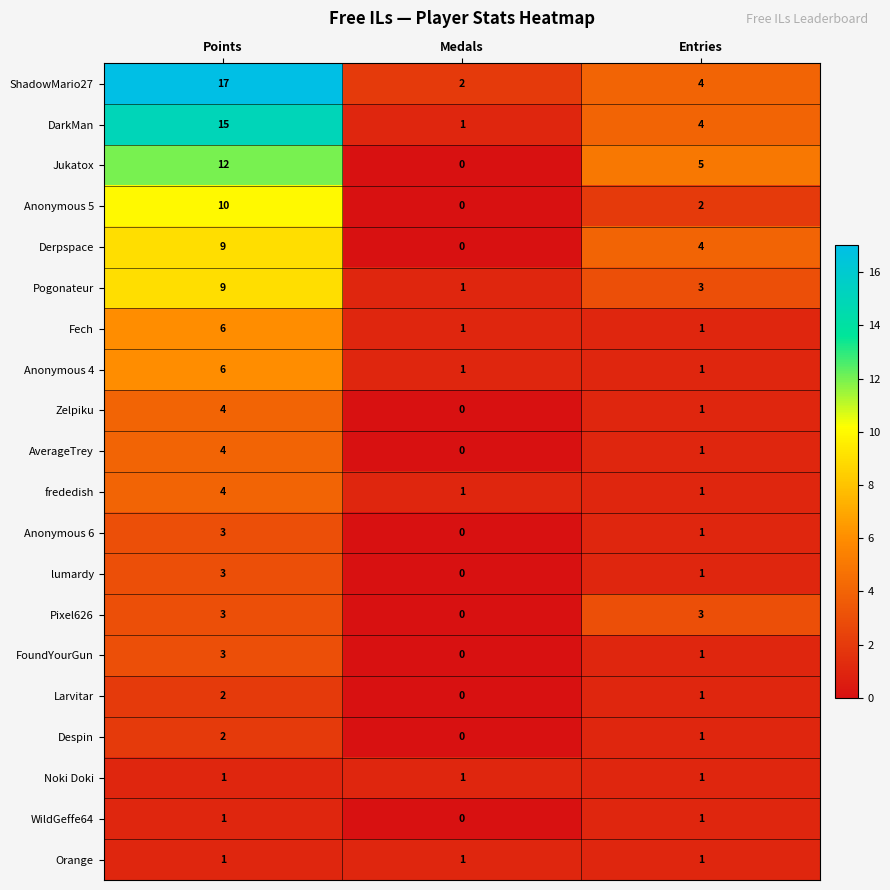

What is the average value of the Anonymous 4 series?

3